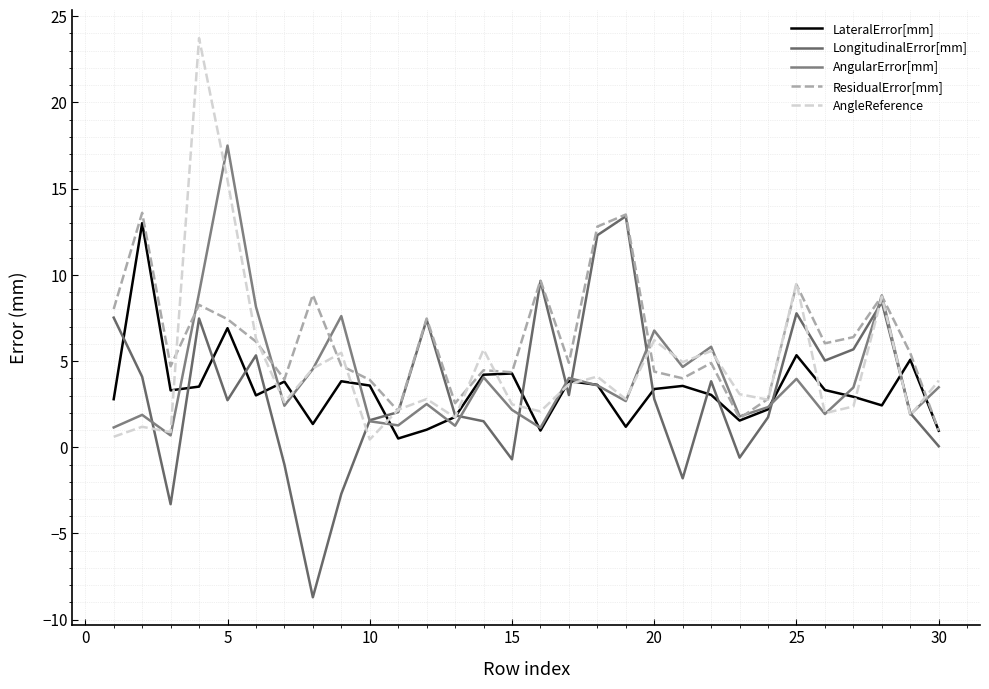

How many lines are shown in the chart?

5